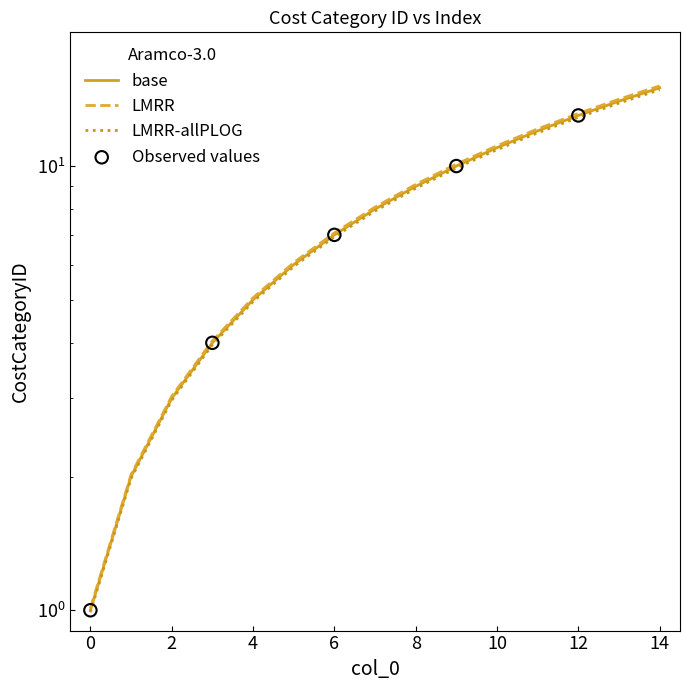

What is the change in value from 5 to 6?

+1